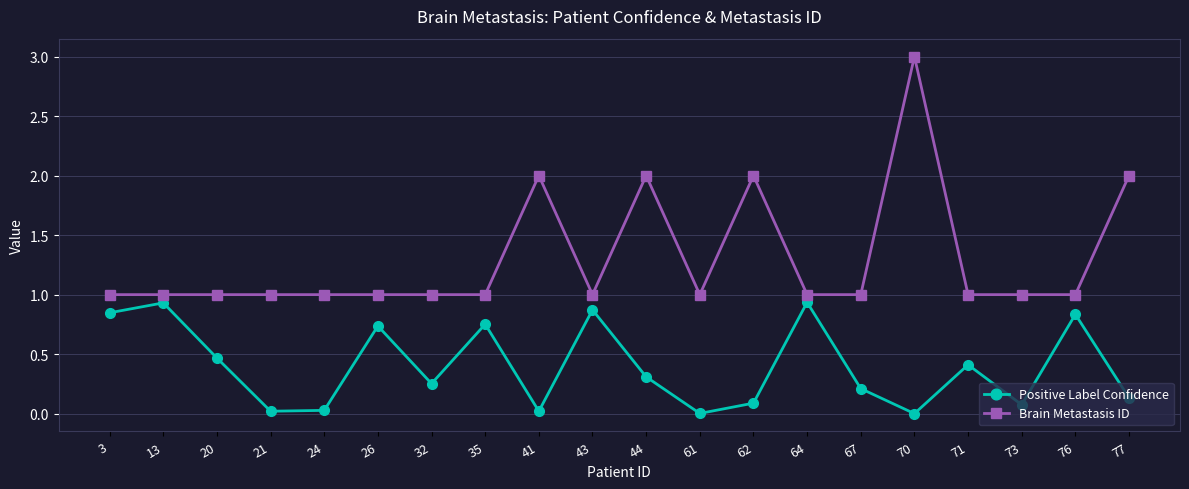

Is the value of Brain Metastasis ID at 77 greater than the value of Positive Label Confidence at 44?

Yes